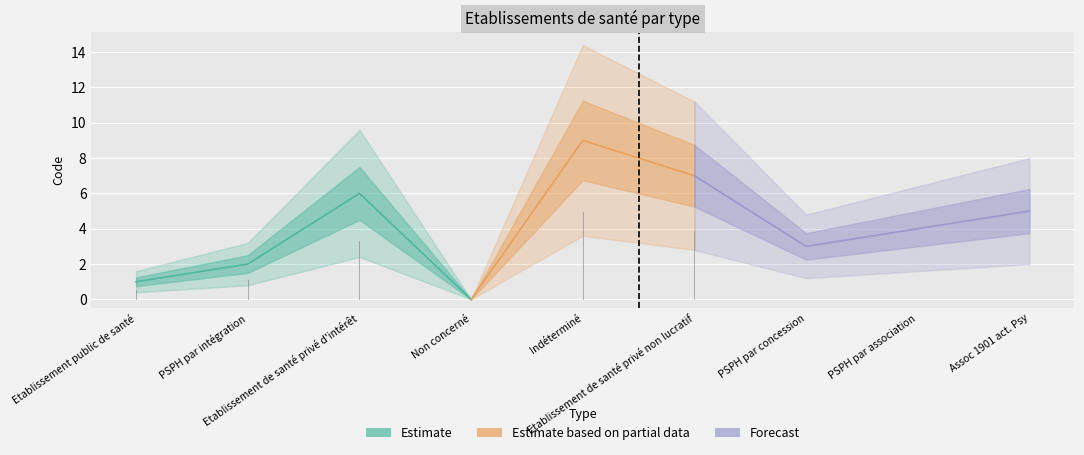

What is the change in value from Etablissement de santé privé d'intérêt to Assoc 1901 act. Psy?

-1